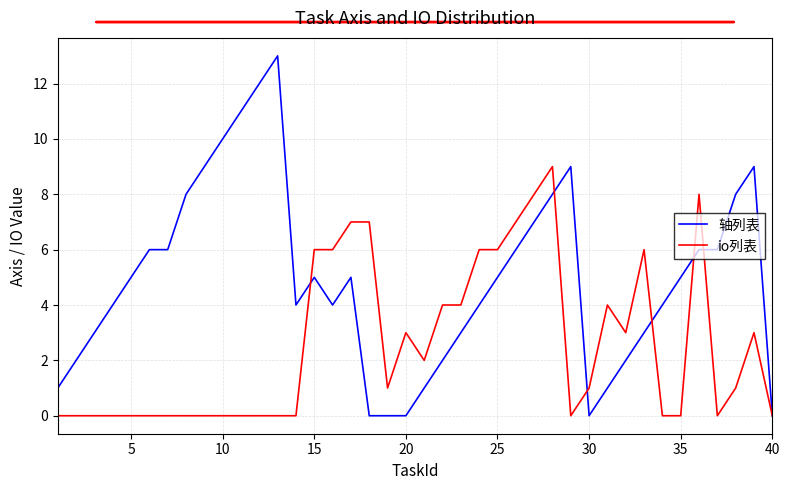

Count the number of data series in this chart.

2